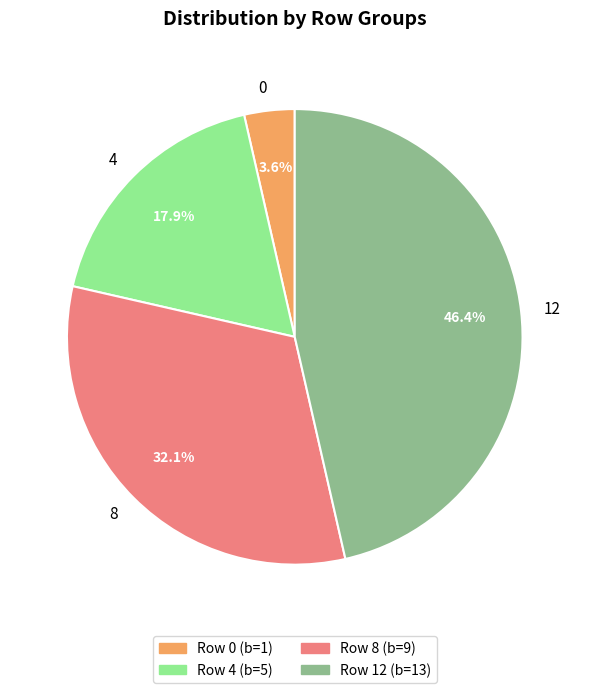

Is there any slice that represents more than half of the pie?

No